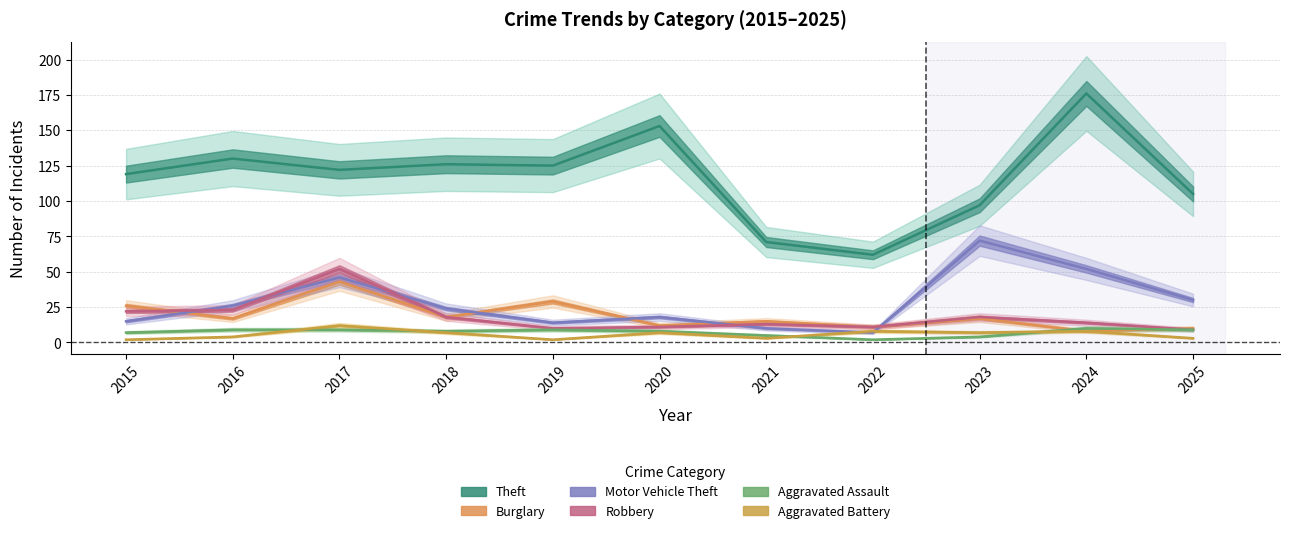

Which category has the lowest value in the Aggravated Battery series?

2015